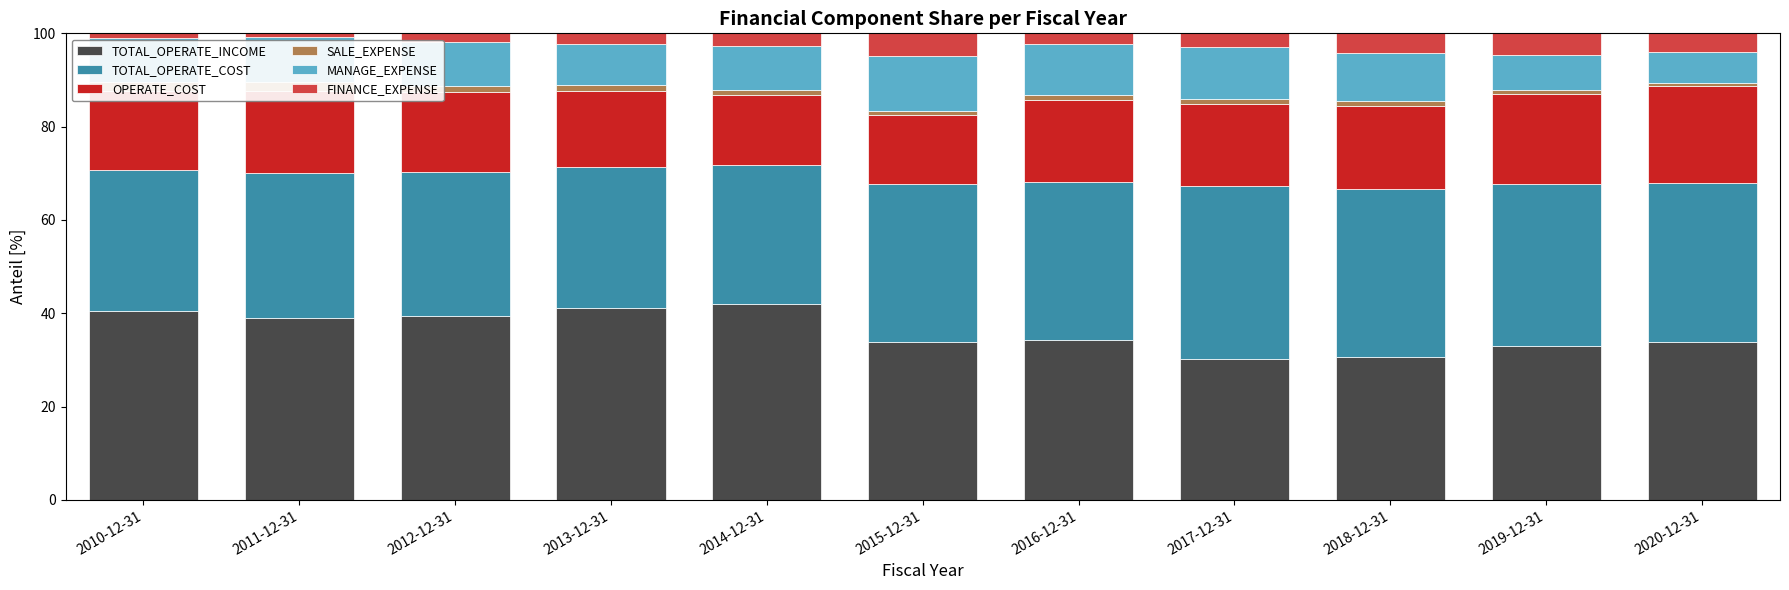

How many values in the MANAGE_EXPENSE series exceed 9?

8